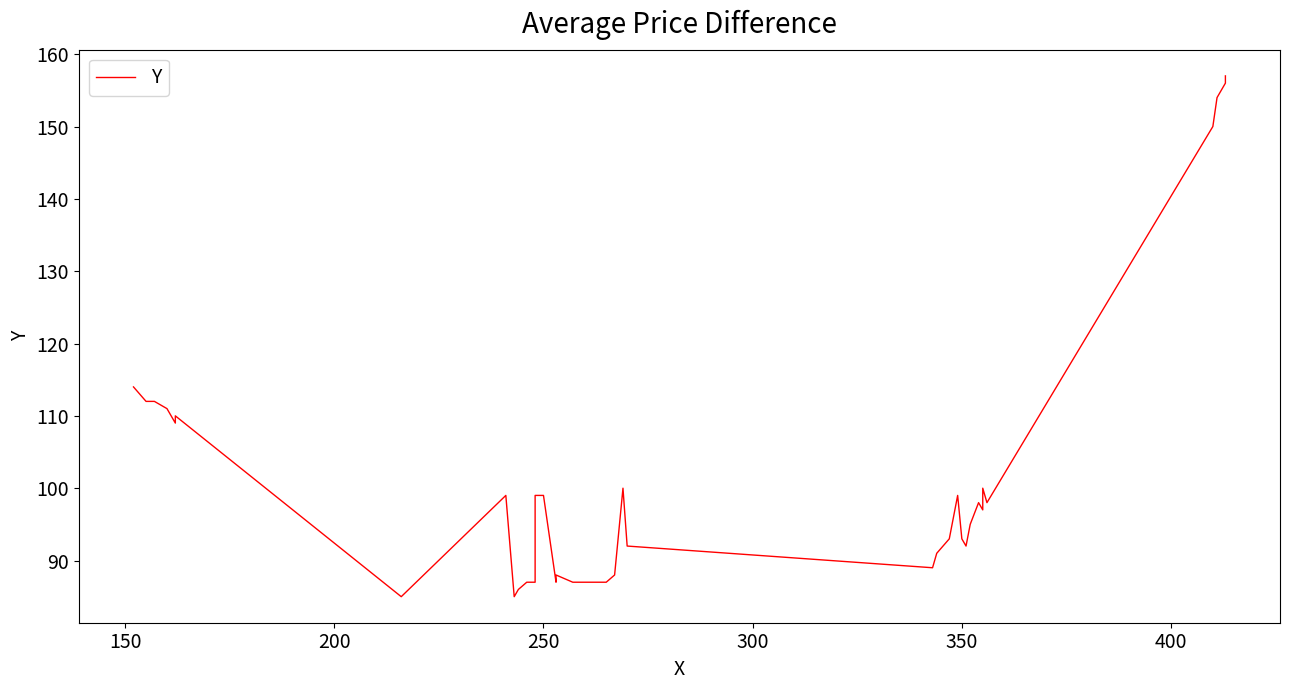

What is the maximum value shown in the chart?

157